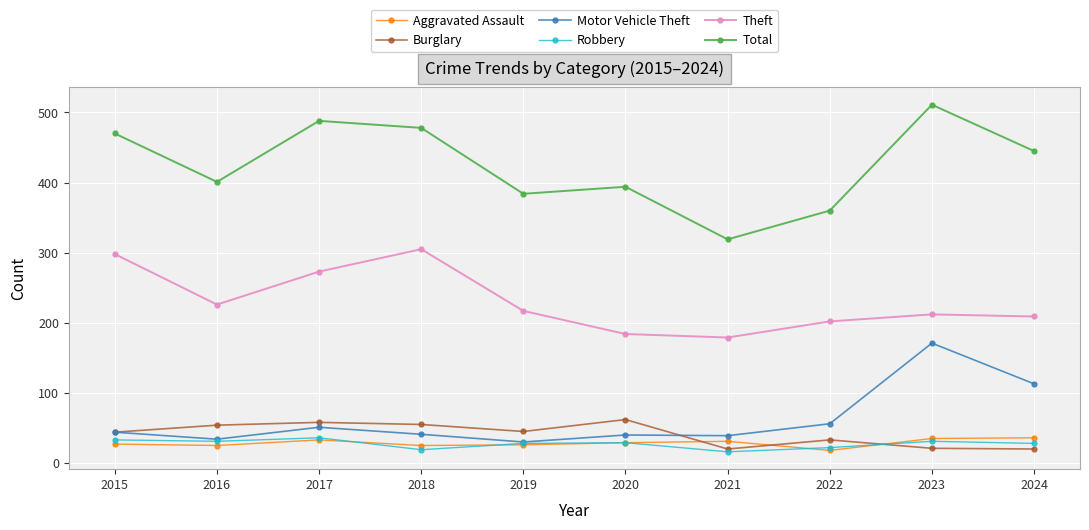

True or false: Theft and Motor Vehicle Theft intersect in this chart.

False